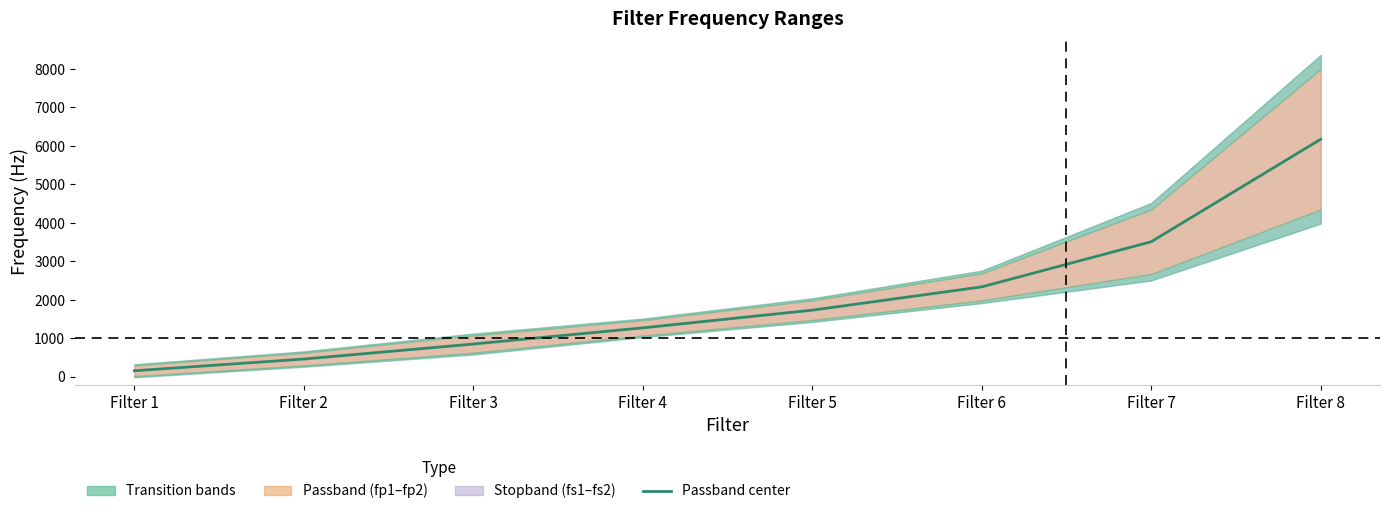

Which category has the highest value across all series?

Filter 8